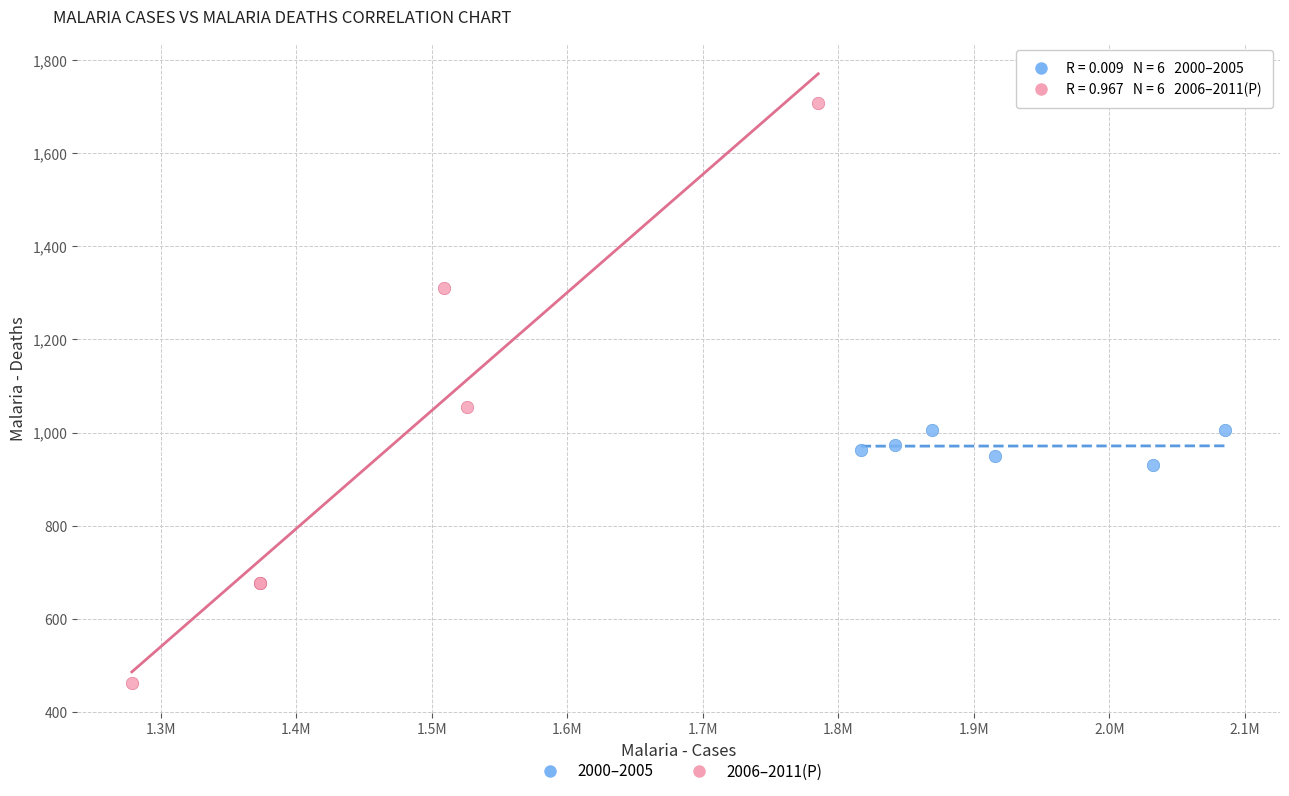

Which series reaches the maximum Y coordinate?

2006–2011(P)